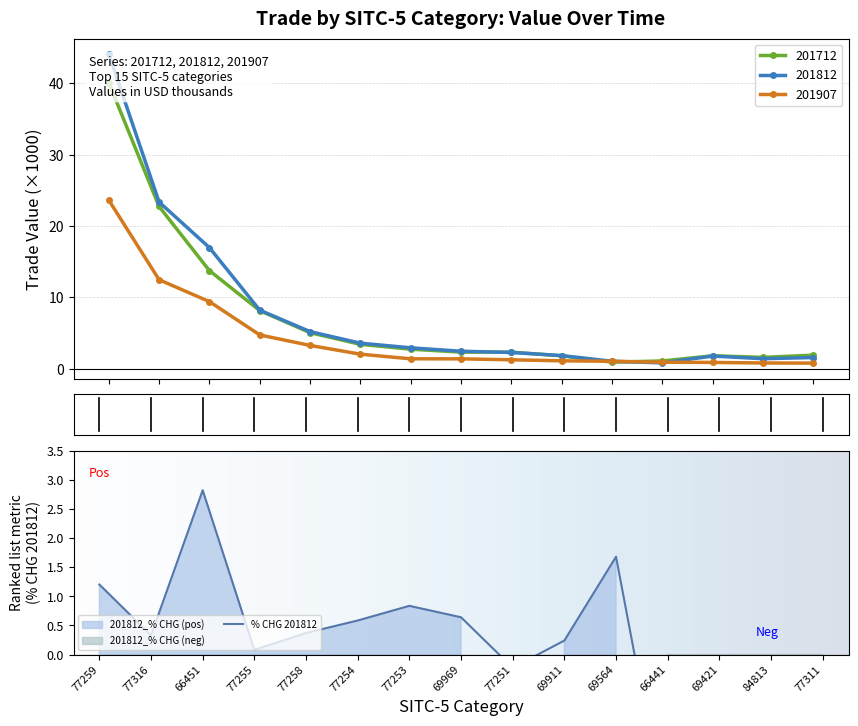

What is the highest value of the 201812 series?

44.1